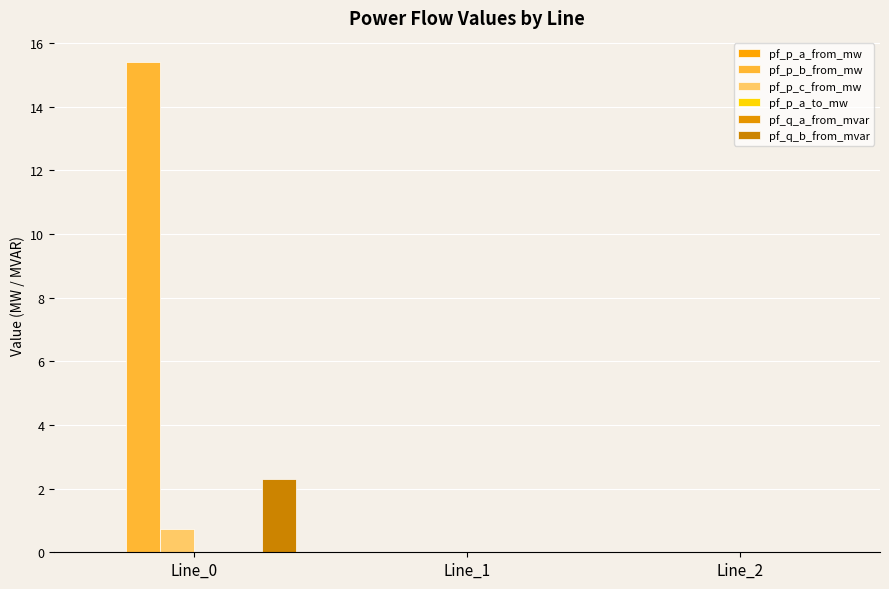

Count the number of data series in this chart.

6